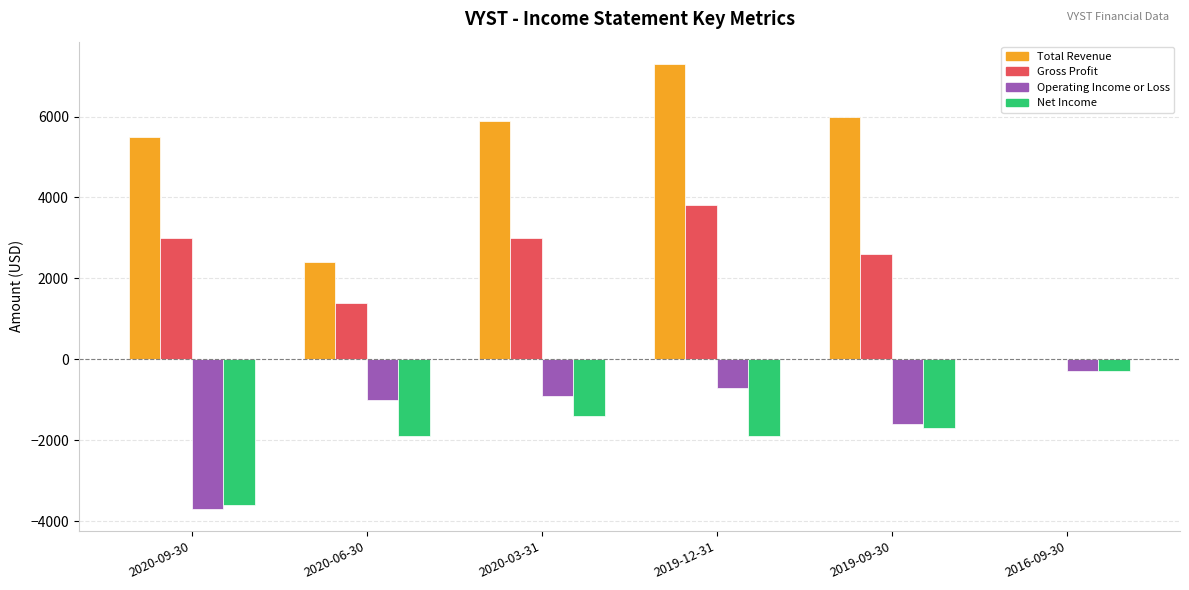

Is the value of Total Revenue at 2020-09-30 greater than the value of Operating Income or Loss at 2020-09-30?

Yes